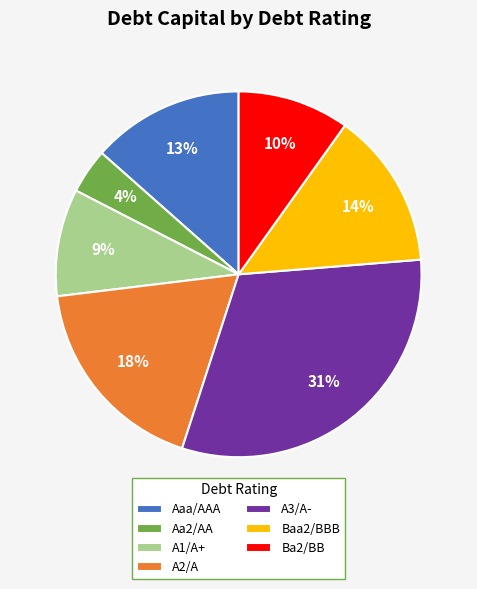

Between Baa2/BBB and Ba2/BB, which is larger?

Baa2/BBB